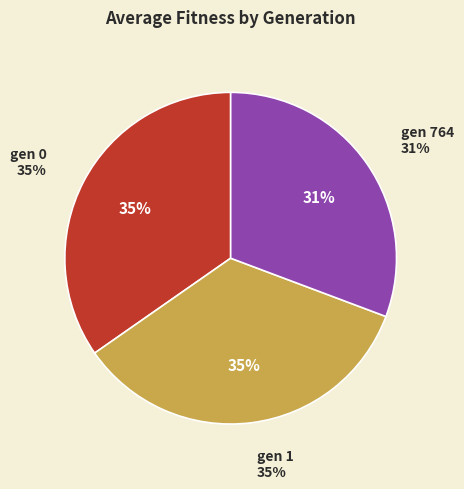

Between gen 764 and gen 0, which is larger?

gen 0